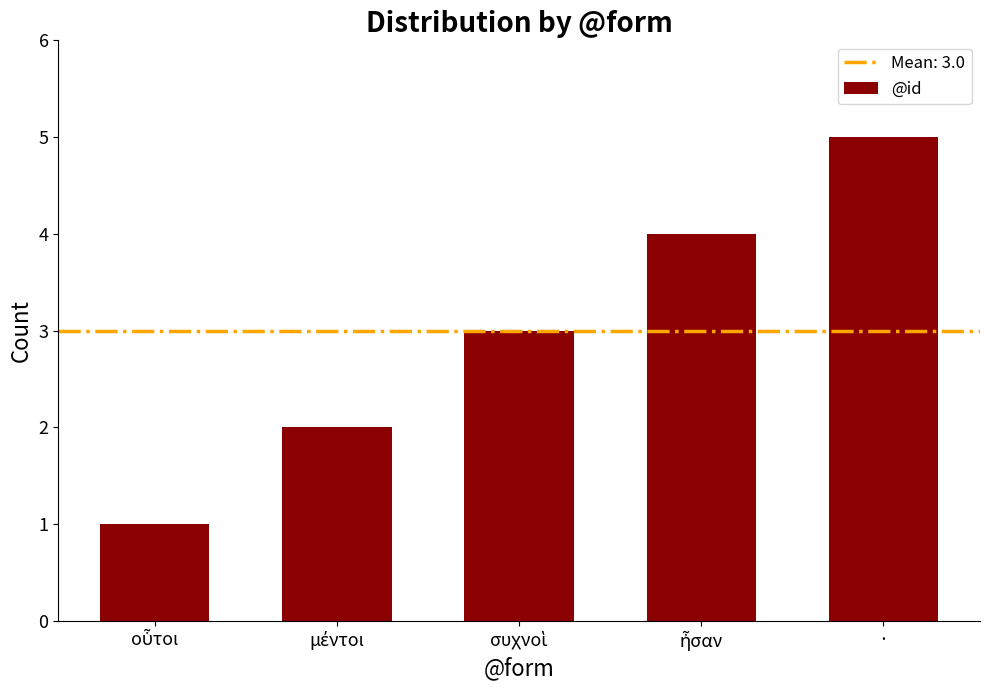

How many bars are there in total?

5